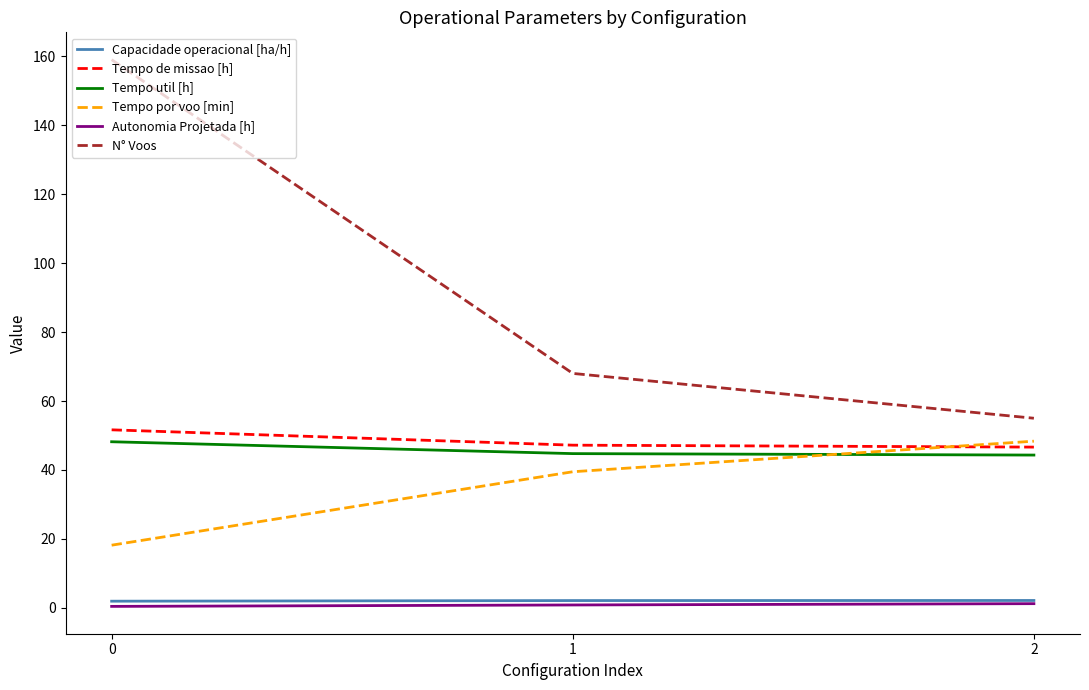

The Autonomia Projetada [h] series shows 0.4 at 0. True or false?

True